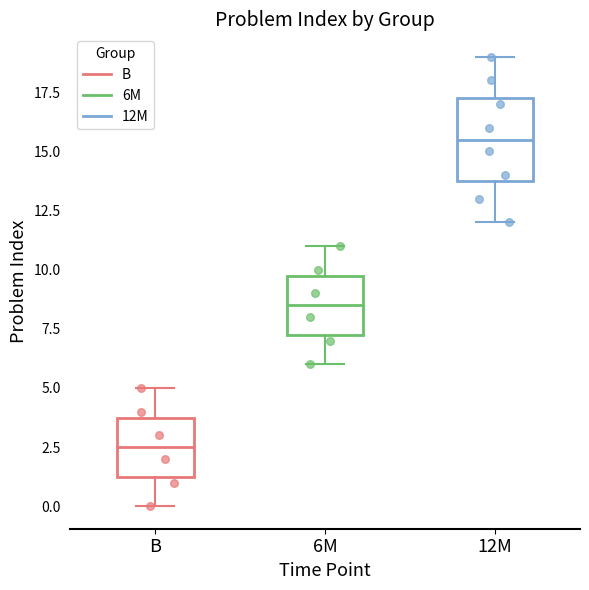

Reading left to right, transcribe this box plot: for each box, give where its median line is, the range the box spans, and where its two whiskers end, as read against the y-axis. The values are not printed on the chart, so give them approximately, as read against the axis.

B: median 2.5, box 1.5 to 4.0, whiskers 0.0 to 5.0
6M: median 8.5, box 7.5 to 10.0, whiskers 6.0 to 11.0
12M: median 15.5, box 14.0 to 17.5, whiskers 12.0 to 19.0